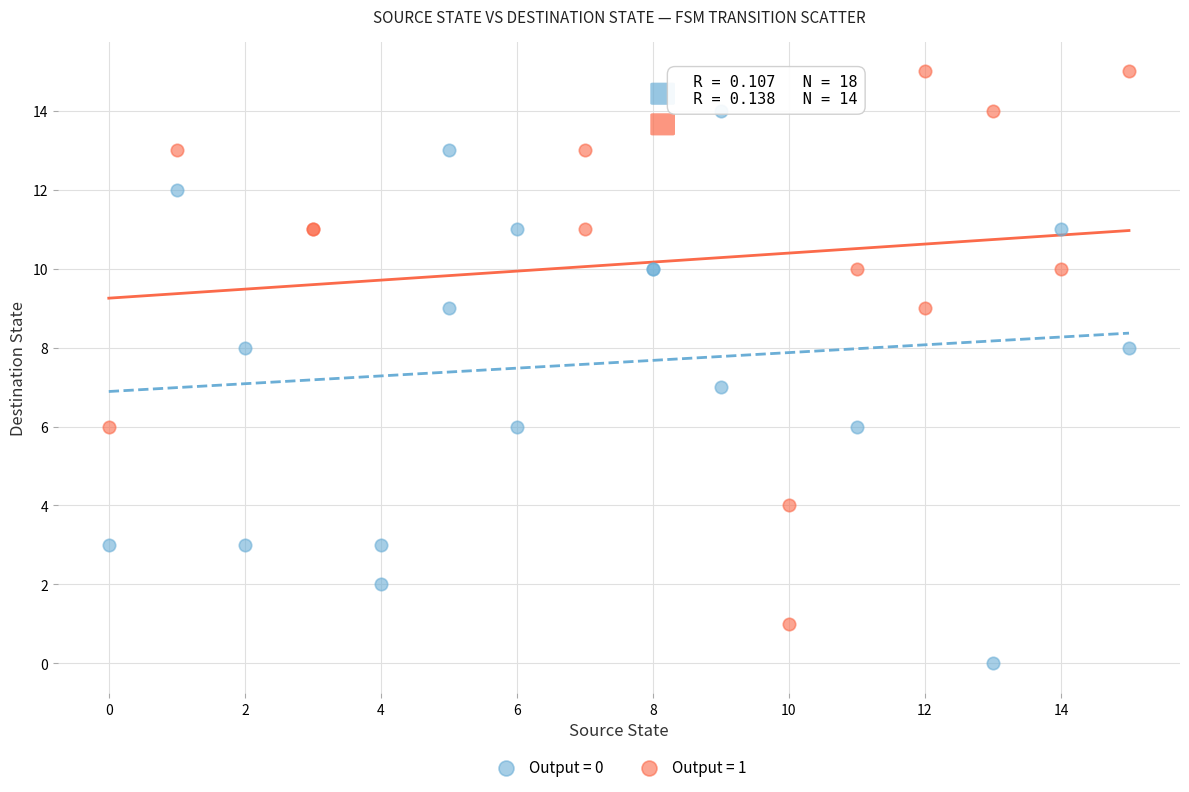

Which series contains the highest Y value?

Output = 1